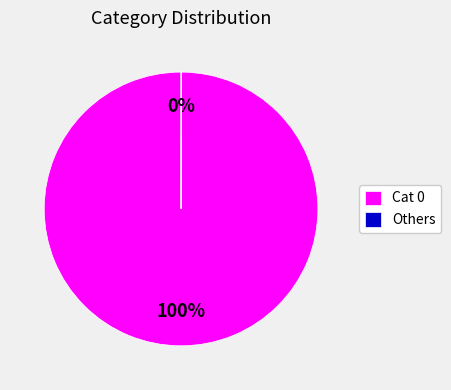

To the nearest percent, what portion does Cat 0 represent?

100%